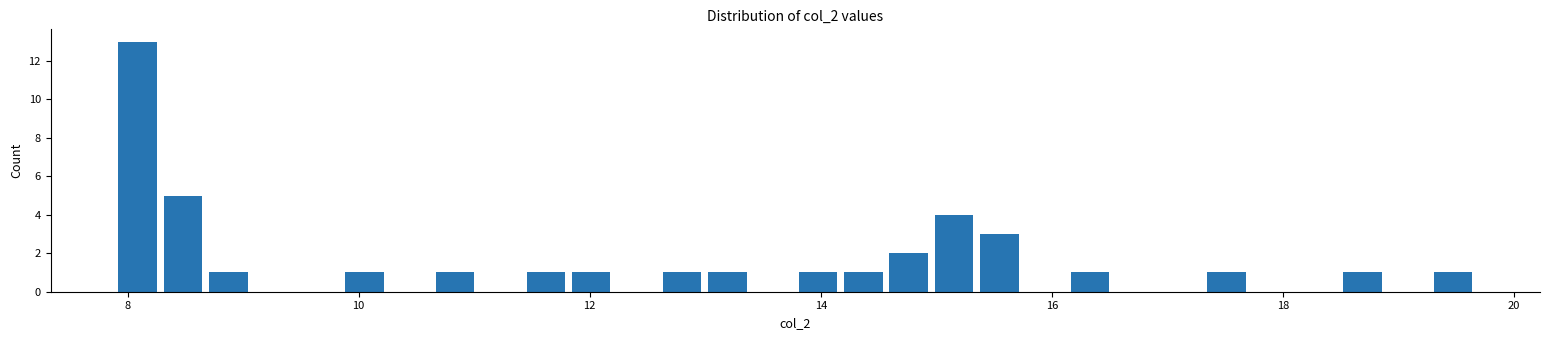

Around what value on the x-axis is the tallest bar? Give the approximate position of its centre, as read against the axis.

8.0